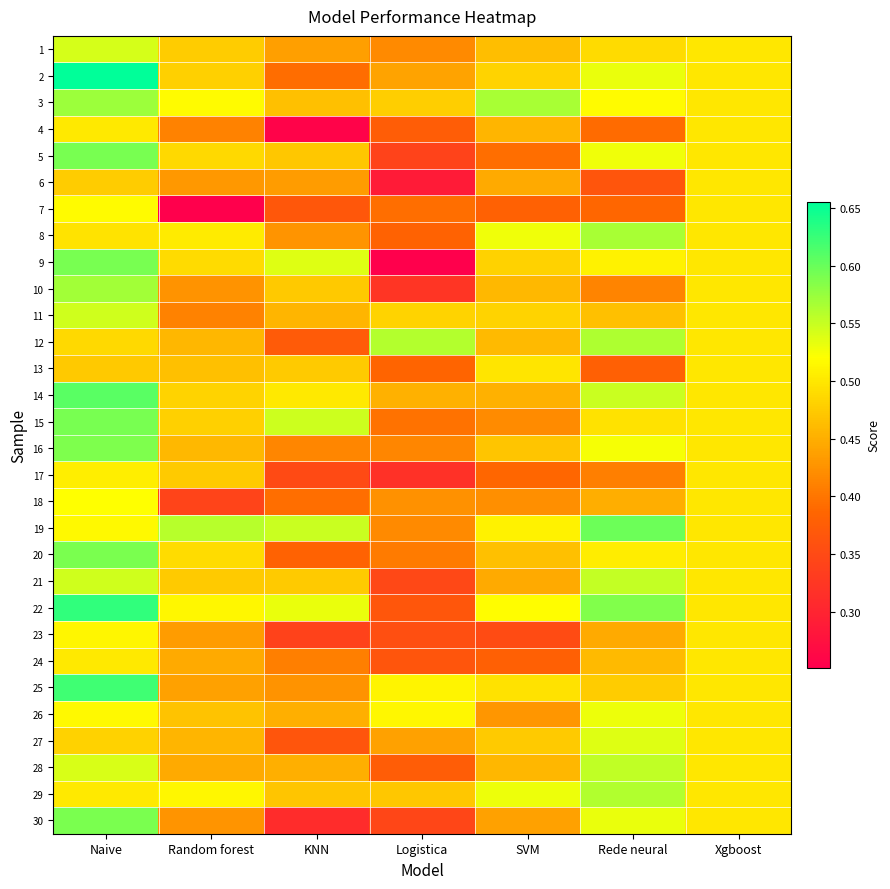

Reading left to right, list all the values displayed in this chart.

1: Naive=0.5	Random forest=0.5	KNN=0.4	Logistica=0.4	SVM=0.5	Rede neural=0.5	Xgboost=0.5
2: Naive=0.7	Random forest=0.5	KNN=0.4	Logistica=0.4	SVM=0.5	Rede neural=0.5	Xgboost=0.5
3: Naive=0.6	Random forest=0.5	KNN=0.5	Logistica=0.5	SVM=0.6	Rede neural=0.5	Xgboost=0.5
4: Naive=0.5	Random forest=0.4	KNN=0.3	Logistica=0.4	SVM=0.5	Rede neural=0.4	Xgboost=0.5
5: Naive=0.6	Random forest=0.5	KNN=0.5	Logistica=0.3	SVM=0.4	Rede neural=0.5	Xgboost=0.5
6: Naive=0.5	Random forest=0.4	KNN=0.4	Logistica=0.3	SVM=0.4	Rede neural=0.4	Xgboost=0.5
7: Naive=0.5	Random forest=0.3	KNN=0.4	Logistica=0.4	SVM=0.4	Rede neural=0.4	Xgboost=0.5
8: Naive=0.5	Random forest=0.5	KNN=0.4	Logistica=0.4	SVM=0.5	Rede neural=0.6	Xgboost=0.5
9: Naive=0.6	Random forest=0.5	KNN=0.5	Logistica=0.3	SVM=0.5	Rede neural=0.5	Xgboost=0.5
10: Naive=0.6	Random forest=0.4	KNN=0.5	Logistica=0.3	SVM=0.5	Rede neural=0.4	Xgboost=0.5
11: Naive=0.5	Random forest=0.4	KNN=0.5	Logistica=0.5	SVM=0.5	Rede neural=0.5	Xgboost=0.5
12: Naive=0.5	Random forest=0.5	KNN=0.4	Logistica=0.6	SVM=0.5	Rede neural=0.6	Xgboost=0.5
13: Naive=0.5	Random forest=0.5	KNN=0.5	Logistica=0.4	SVM=0.5	Rede neural=0.4	Xgboost=0.5
14: Naive=0.6	Random forest=0.5	KNN=0.5	Logistica=0.5	SVM=0.5	Rede neural=0.5	Xgboost=0.5
15: Naive=0.6	Random forest=0.5	KNN=0.5	Logistica=0.4	SVM=0.4	Rede neural=0.5	Xgboost=0.5
16: Naive=0.6	Random forest=0.5	KNN=0.4	Logistica=0.4	SVM=0.5	Rede neural=0.5	Xgboost=0.5
17: Naive=0.5	Random forest=0.5	KNN=0.3	Logistica=0.3	SVM=0.4	Rede neural=0.4	Xgboost=0.5
18: Naive=0.5	Random forest=0.3	KNN=0.4	Logistica=0.4	SVM=0.4	Rede neural=0.4	Xgboost=0.5
19: Naive=0.5	Random forest=0.6	KNN=0.5	Logistica=0.4	SVM=0.5	Rede neural=0.6	Xgboost=0.5
20: Naive=0.6	Random forest=0.5	KNN=0.4	Logistica=0.4	SVM=0.5	Rede neural=0.5	Xgboost=0.5
21: Naive=0.5	Random forest=0.5	KNN=0.5	Logistica=0.3	SVM=0.4	Rede neural=0.6	Xgboost=0.5
22: Naive=0.6	Random forest=0.5	KNN=0.5	Logistica=0.4	SVM=0.5	Rede neural=0.6	Xgboost=0.5
23: Naive=0.5	Random forest=0.4	KNN=0.3	Logistica=0.4	SVM=0.4	Rede neural=0.4	Xgboost=0.5
24: Naive=0.5	Random forest=0.4	KNN=0.4	Logistica=0.4	SVM=0.4	Rede neural=0.5	Xgboost=0.5
25: Naive=0.6	Random forest=0.4	KNN=0.4	Logistica=0.5	SVM=0.5	Rede neural=0.5	Xgboost=0.5
26: Naive=0.5	Random forest=0.5	KNN=0.5	Logistica=0.5	SVM=0.4	Rede neural=0.5	Xgboost=0.5
27: Naive=0.5	Random forest=0.5	KNN=0.4	Logistica=0.4	SVM=0.5	Rede neural=0.5	Xgboost=0.5
28: Naive=0.5	Random forest=0.4	KNN=0.5	Logistica=0.4	SVM=0.5	Rede neural=0.6	Xgboost=0.5
29: Naive=0.5	Random forest=0.5	KNN=0.5	Logistica=0.5	SVM=0.5	Rede neural=0.6	Xgboost=0.5
30: Naive=0.6	Random forest=0.4	KNN=0.3	Logistica=0.3	SVM=0.4	Rede neural=0.5	Xgboost=0.5